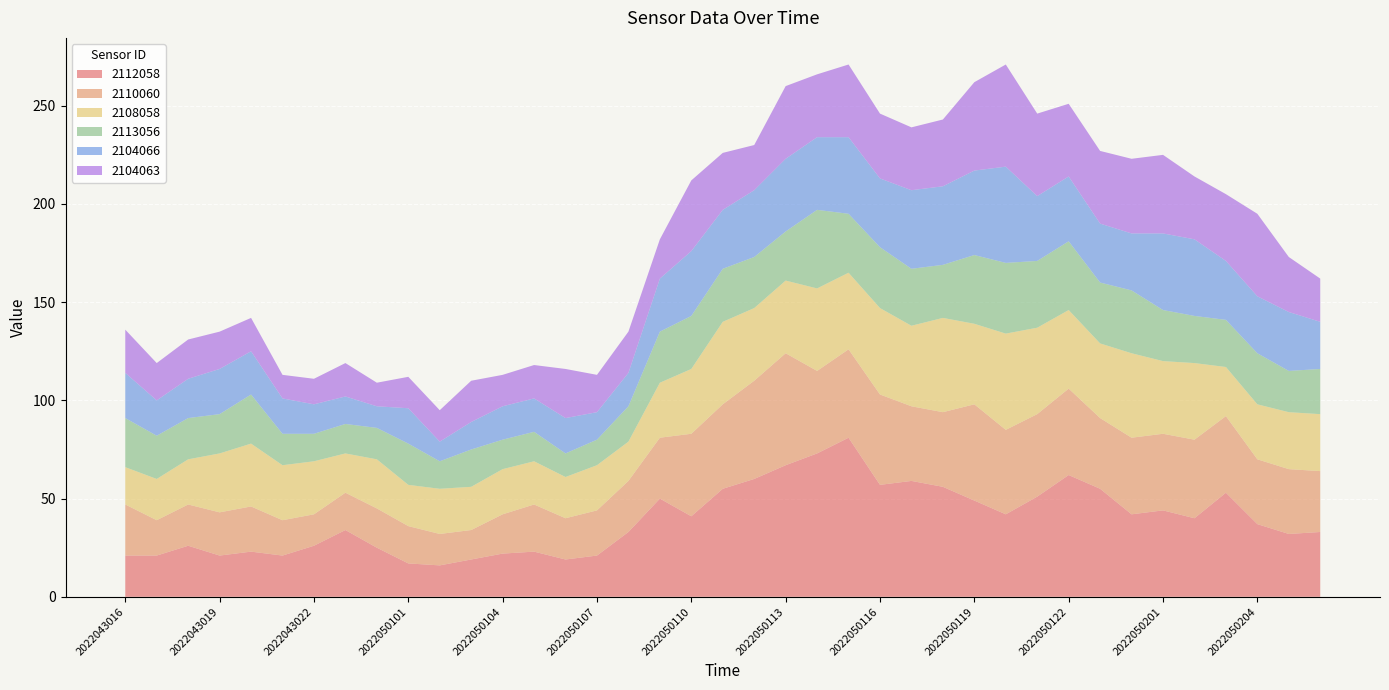

Reading left to right, what are all the values shown in this chart?

2112058: 21	21	26	21	23	21	26	34	25	17	16	19	22	23	19	21	33	50	41	55	60	67	73	81	57	59	56	49	42	51	62	55	42	44	40	53	37	32	33
2110060: 26	18	21	22	23	18	16	19	20	19	16	15	20	24	21	23	26	31	42	43	50	57	42	45	46	38	38	49	43	42	44	36	39	39	40	39	33	33	31
2108058: 19	21	23	30	32	28	27	20	25	21	23	22	23	22	21	23	20	28	33	42	37	37	42	39	44	41	48	41	49	44	40	38	43	37	39	25	28	29	29
2113056: 25	22	21	20	25	16	14	15	16	21	14	19	15	15	12	13	18	26	27	27	26	25	40	30	31	29	27	35	36	34	35	31	32	26	24	24	26	21	23
2104066: 23	18	20	23	22	18	15	14	11	18	10	14	17	17	18	14	17	27	33	30	34	37	37	39	35	40	40	43	49	33	33	30	29	39	39	30	29	30	24
2104063: 22	19	20	19	17	12	13	17	12	16	16	21	16	17	25	19	21	20	36	29	23	37	32	37	33	32	34	45	52	42	37	37	38	40	32	34	42	28	22